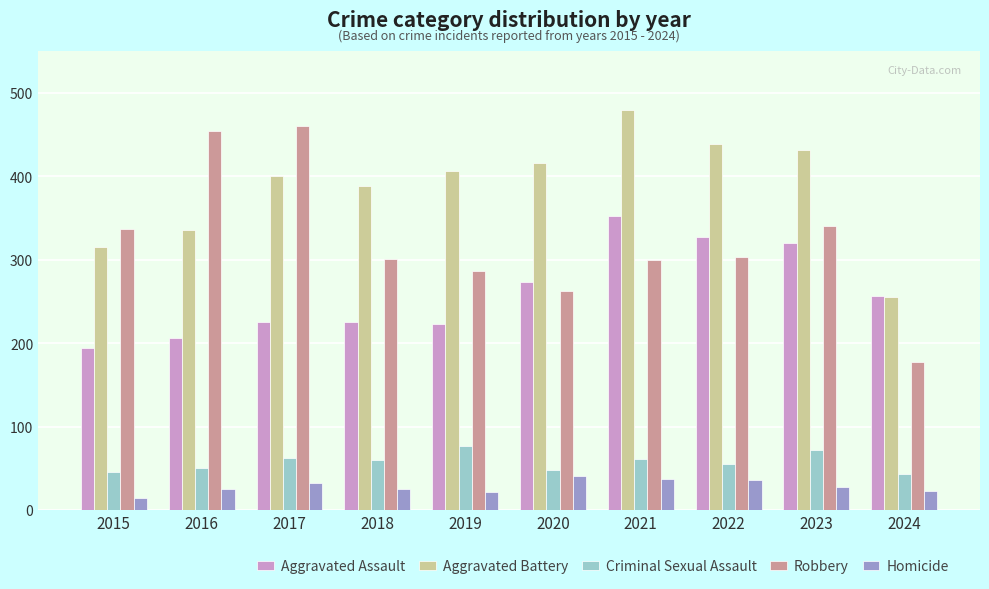

At which label does Criminal Sexual Assault reach its peak?

2019